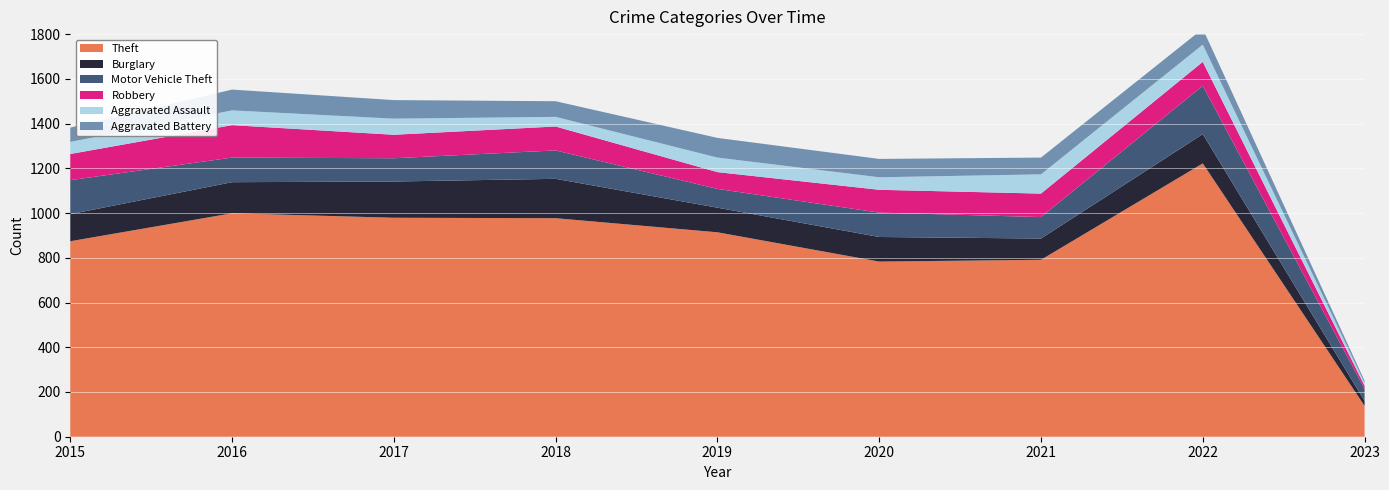

Reading left to right, what are all the values shown in this chart?

Theft: 2015=874	2016=999	2017=979	2018=977	2019=914	2020=783	2021=791	2022=1222	2023=138
Burglary: 2015=121	2016=139	2017=162	2018=176	2019=110	2020=110	2021=95	2022=131	2023=22
Motor Vehicle Theft: 2015=152	2016=110	2017=104	2018=127	2019=84	2020=109	2021=96	2022=216	2023=54
Robbery: 2015=117	2016=145	2017=105	2018=107	2019=75	2020=102	2021=105	2022=107	2023=14
Aggravated Assault: 2015=54	2016=66	2017=72	2018=43	2019=65	2020=56	2021=86	2022=77	2023=13
Aggravated Battery: 2015=64	2016=93	2017=83	2018=70	2019=88	2020=82	2021=75	2022=71	2023=9